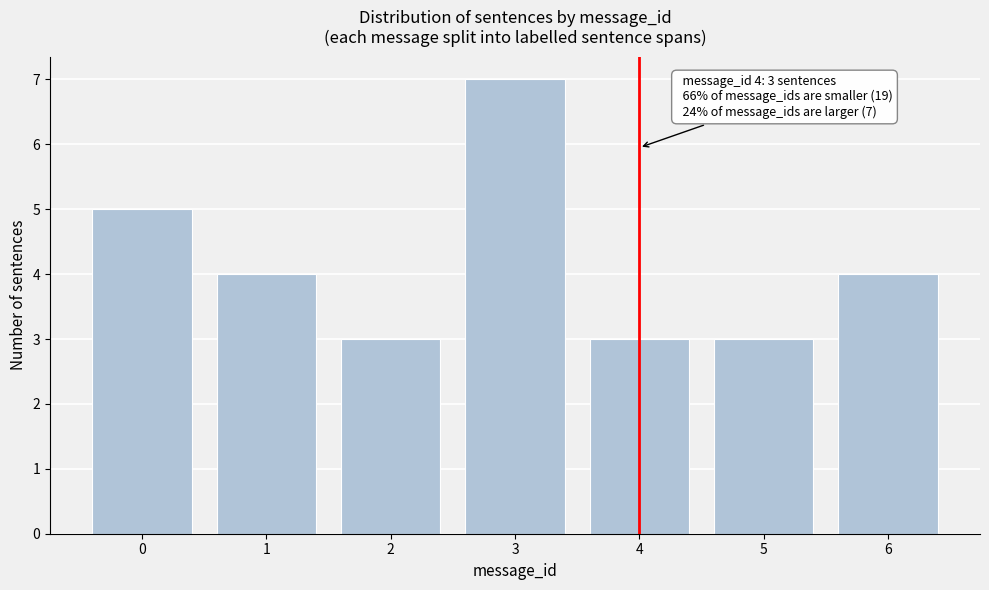

Reading left to right, extract all data points from this chart.

0=5	1=4	2=3	3=7	4=3	5=3	6=4